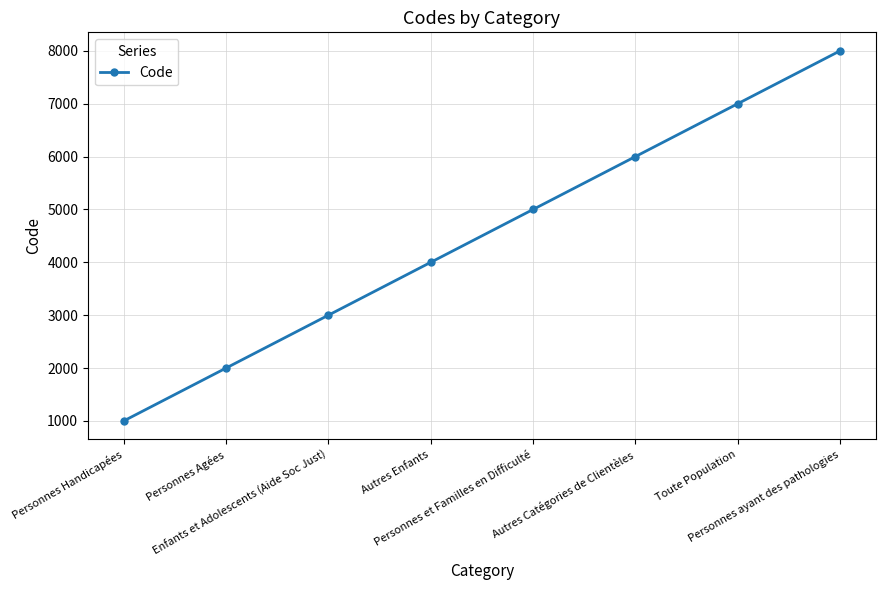

Is it true that the value at Personnes Agées is 3165?

False